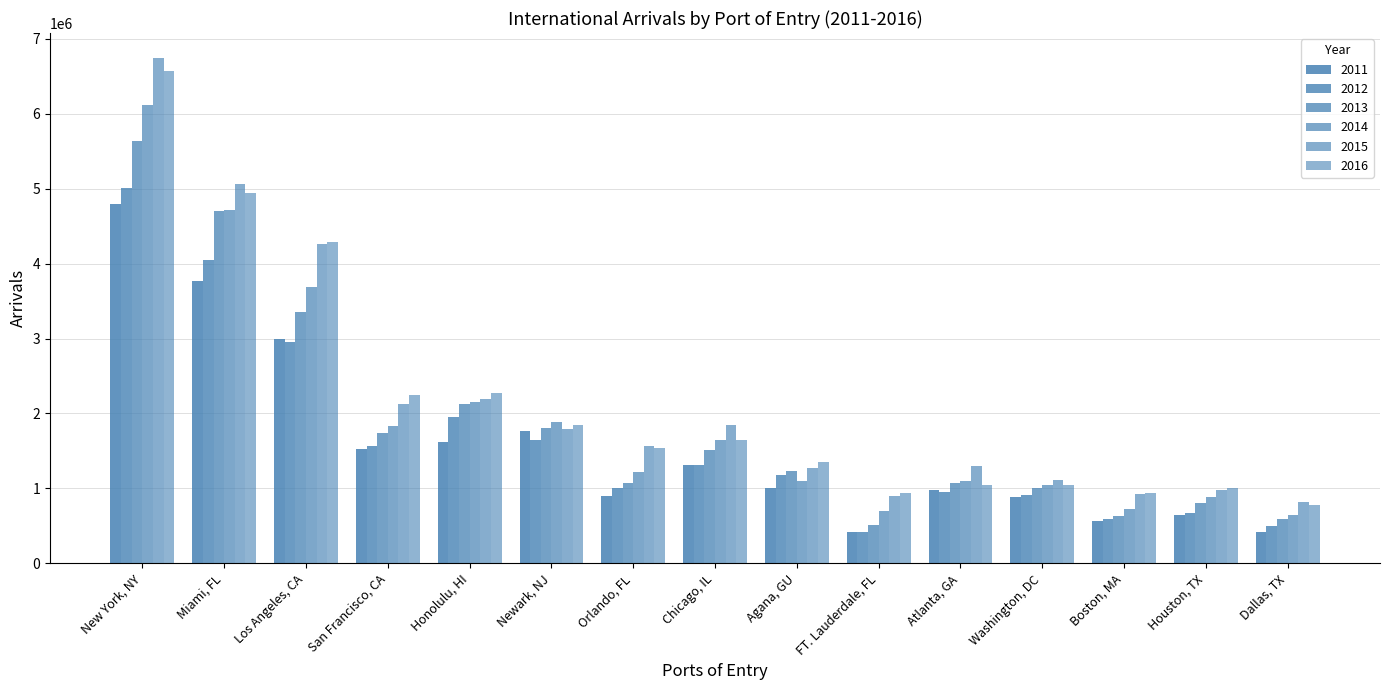

What is the label of the 7th bar from the left?

Orlando, FL